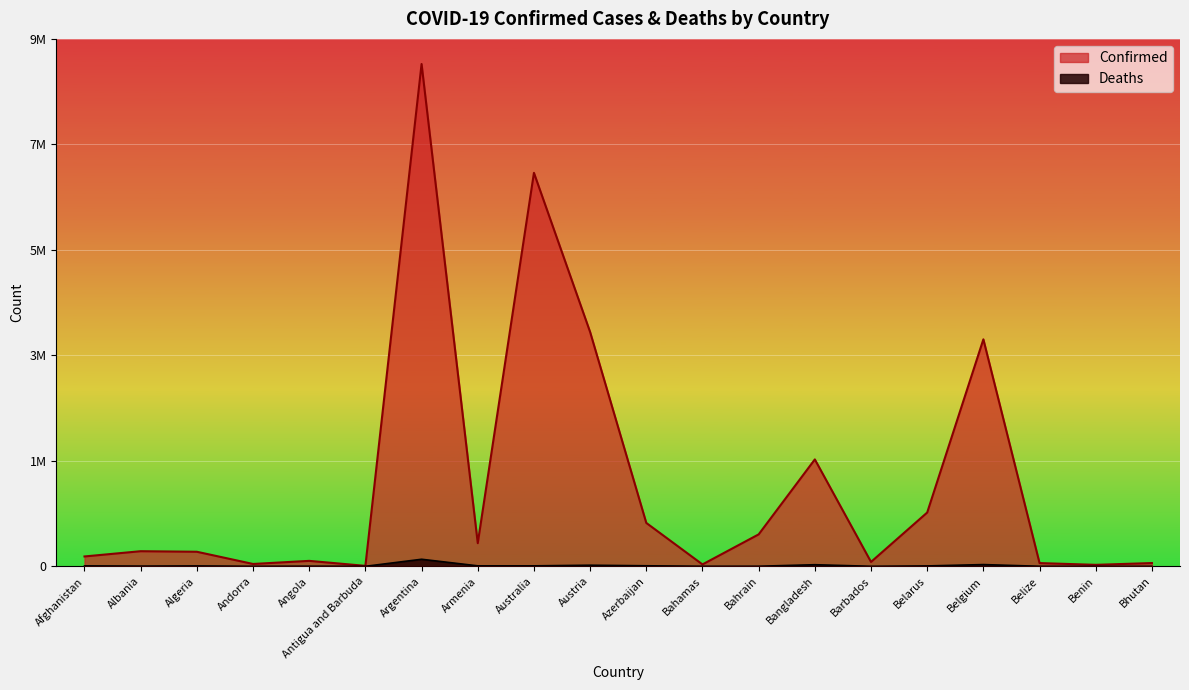

What is the total value across all series at Argentina?

9307620